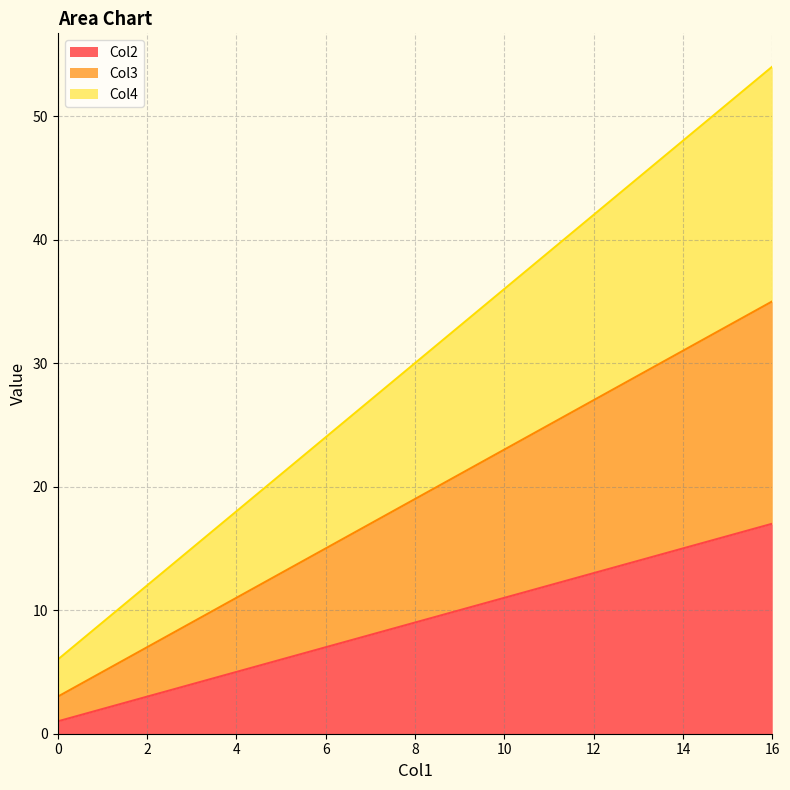

True or false: Col4 has more than 2 points higher than both neighbors.

False